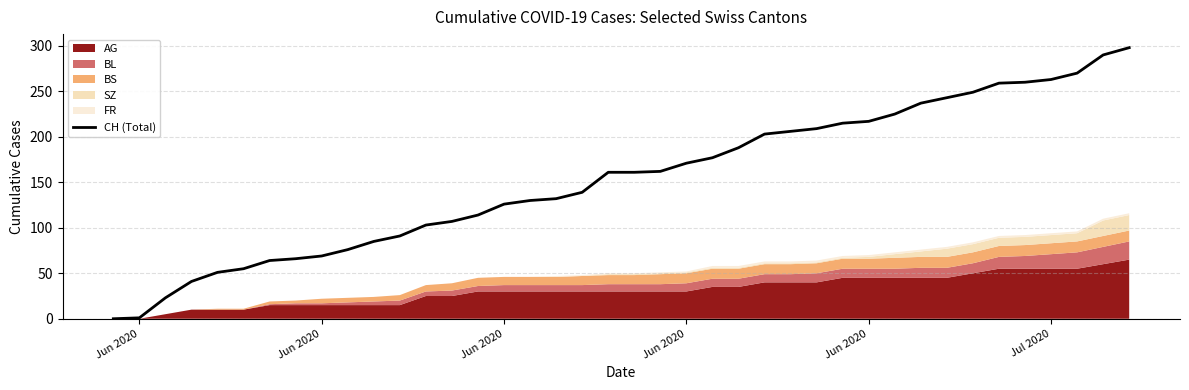

What is the approximate value at Jul 2020, to the nearest 50?

250